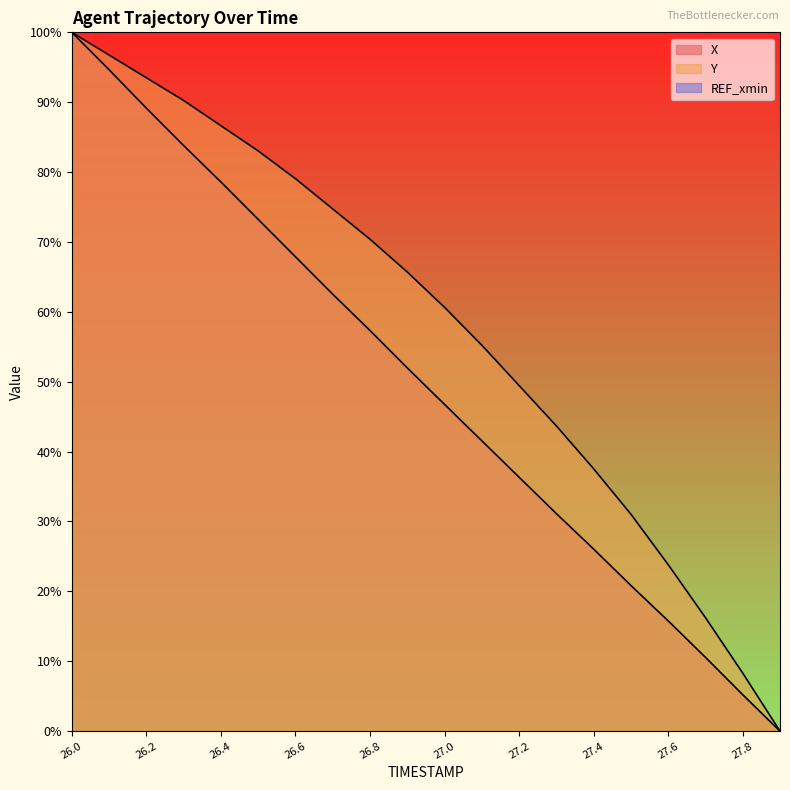

What is the difference between the highest and lowest values at 26.8?

13.1